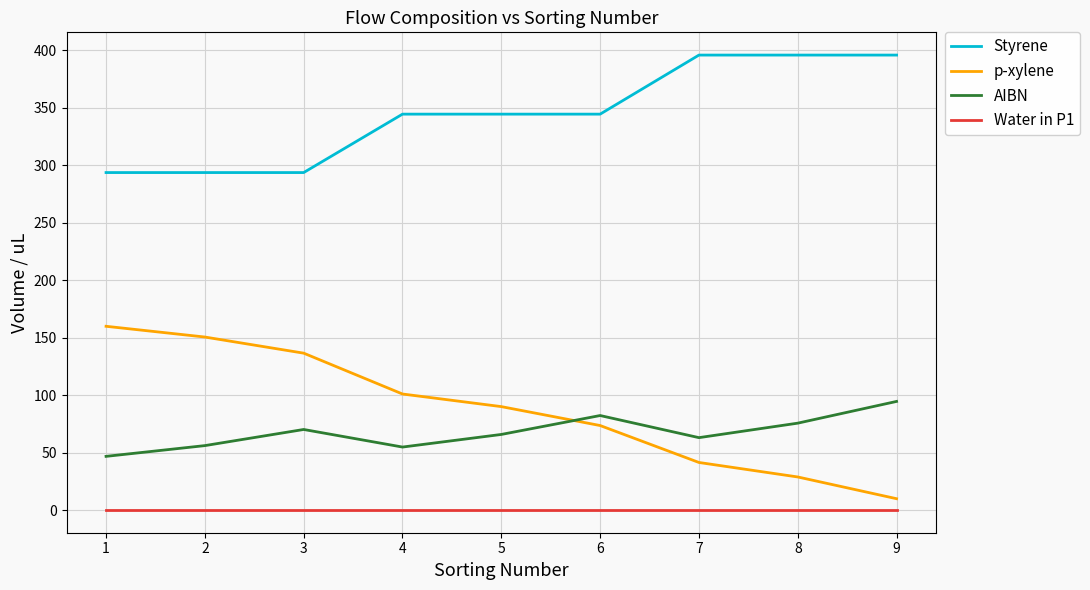

The value of Styrene at 8 is 221.3. True or false?

False